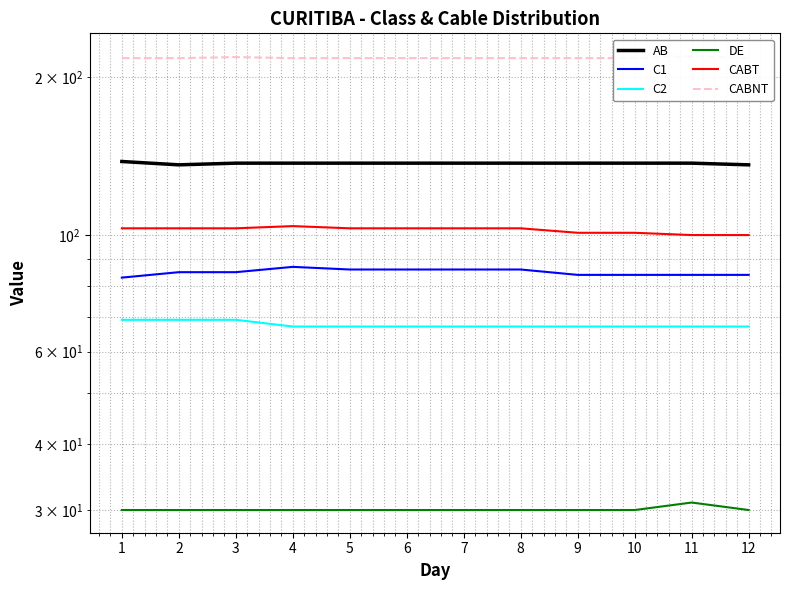

The C2 series shows 42 at 10. True or false?

False